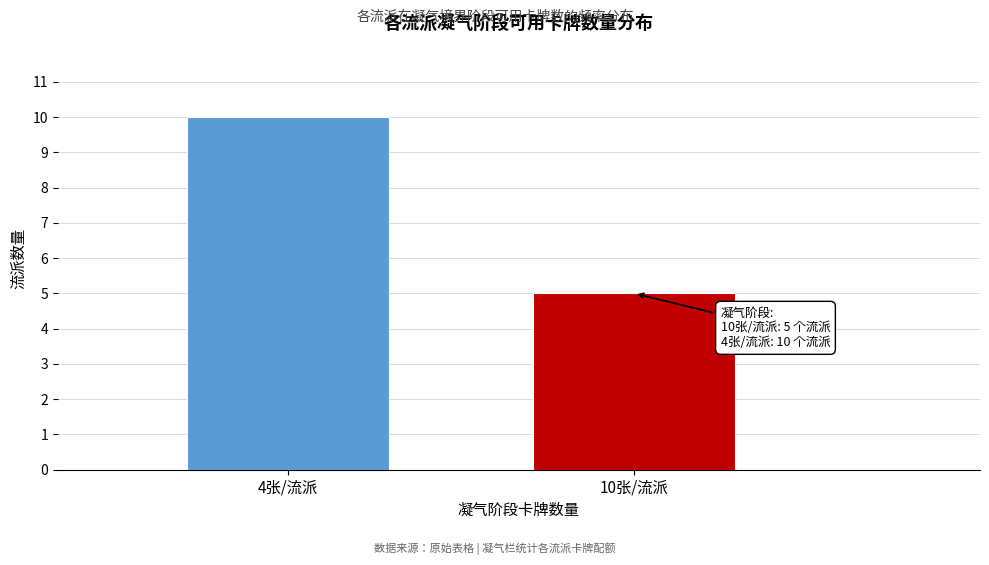

Reading left to right, extract all data points from this chart.

10	5